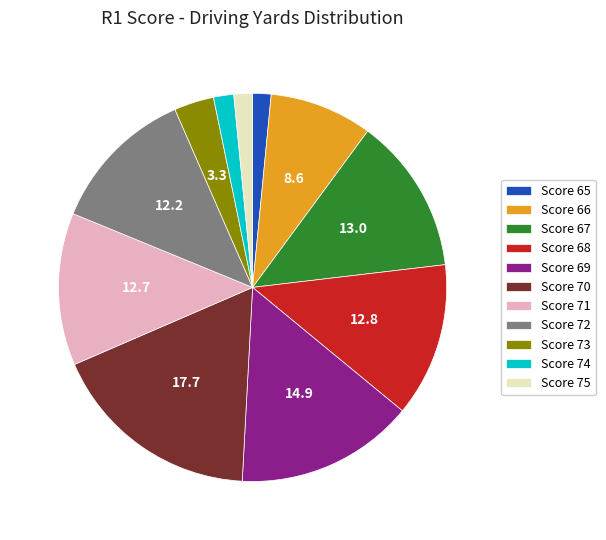

Combined, do Score 68 and Score 66 account for over 50%?

No